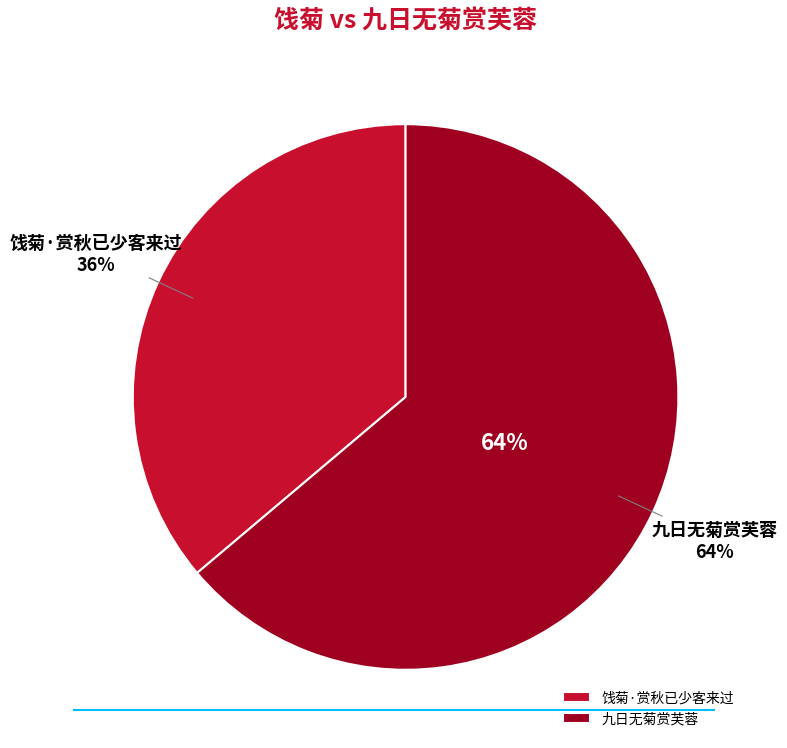

Rank the categories by value from lowest to highest.

饯菊·赏秋已少客来过, 九日无菊赏芙蓉